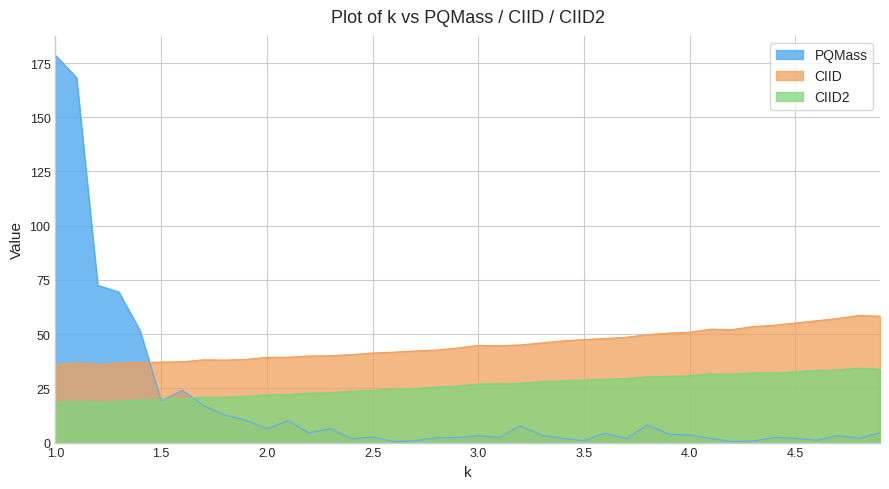

What is the sum of the CIID values at 2.8 and 1.1?

79.4